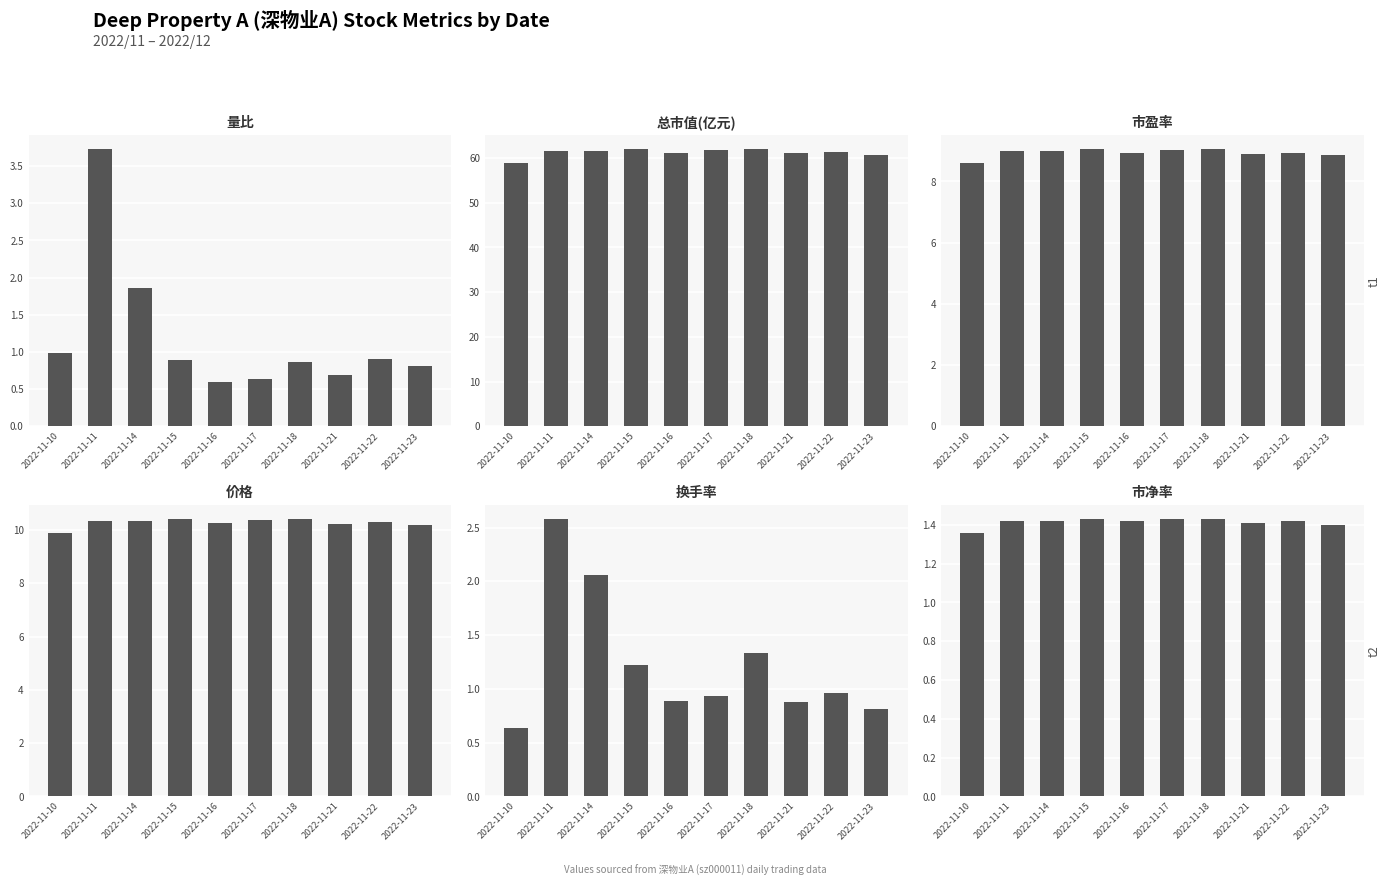

What is the sum of the 量比 values at 2022-11-23 and 2022-11-17?

1.4